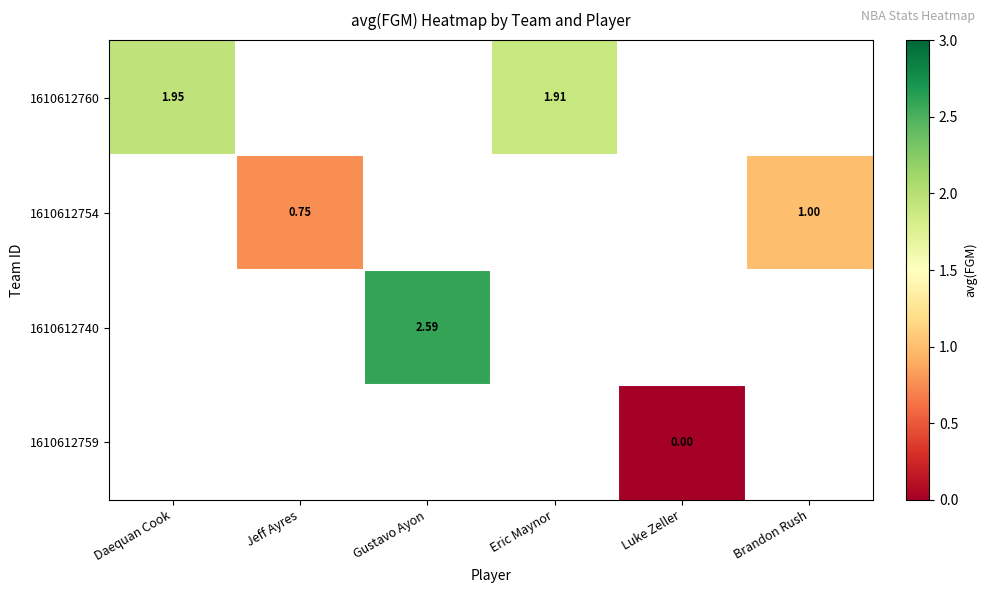

The 1610612759 series shows 0.0 at Luke Zeller. True or false?

True